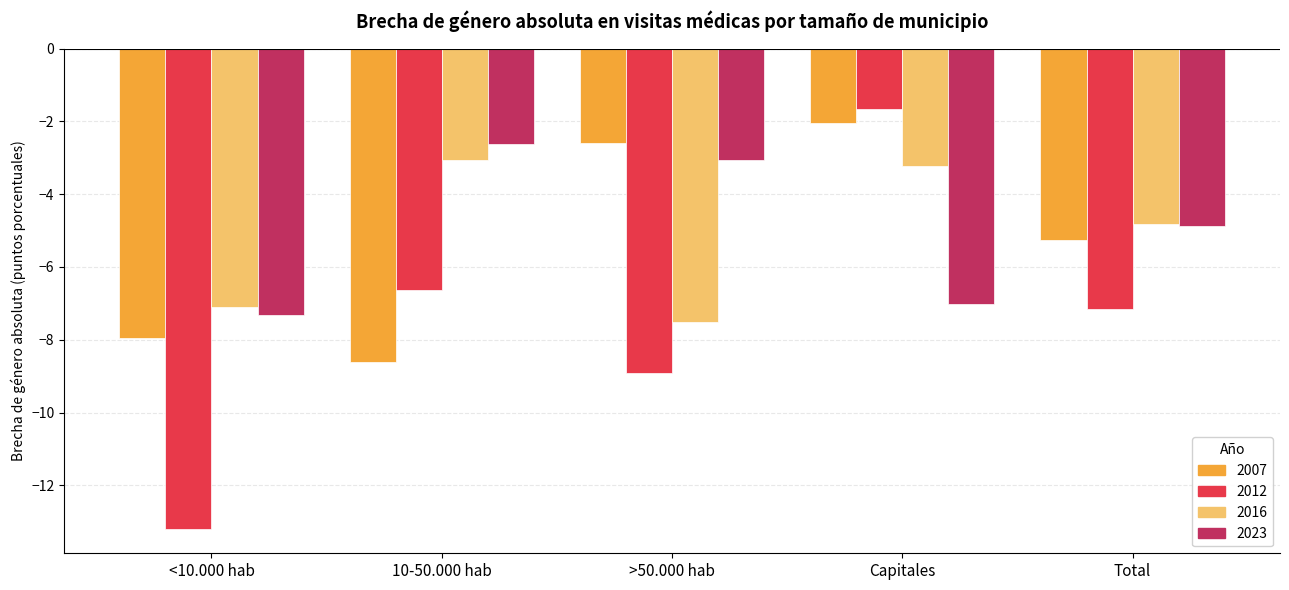

Is it true that 2023 equals -3.7 at <10.000 hab?

False